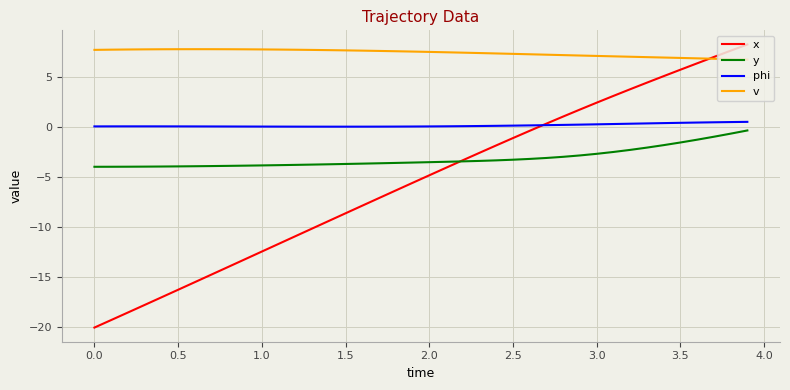

Rank the series by their average value, from lowest to highest.

x, y, phi, v